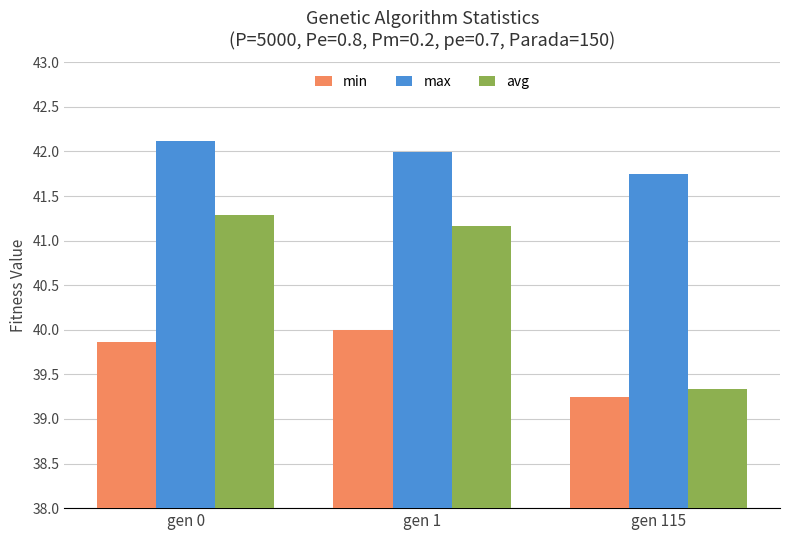

What is the difference between the second highest and minimum values in the avg series?

1.8